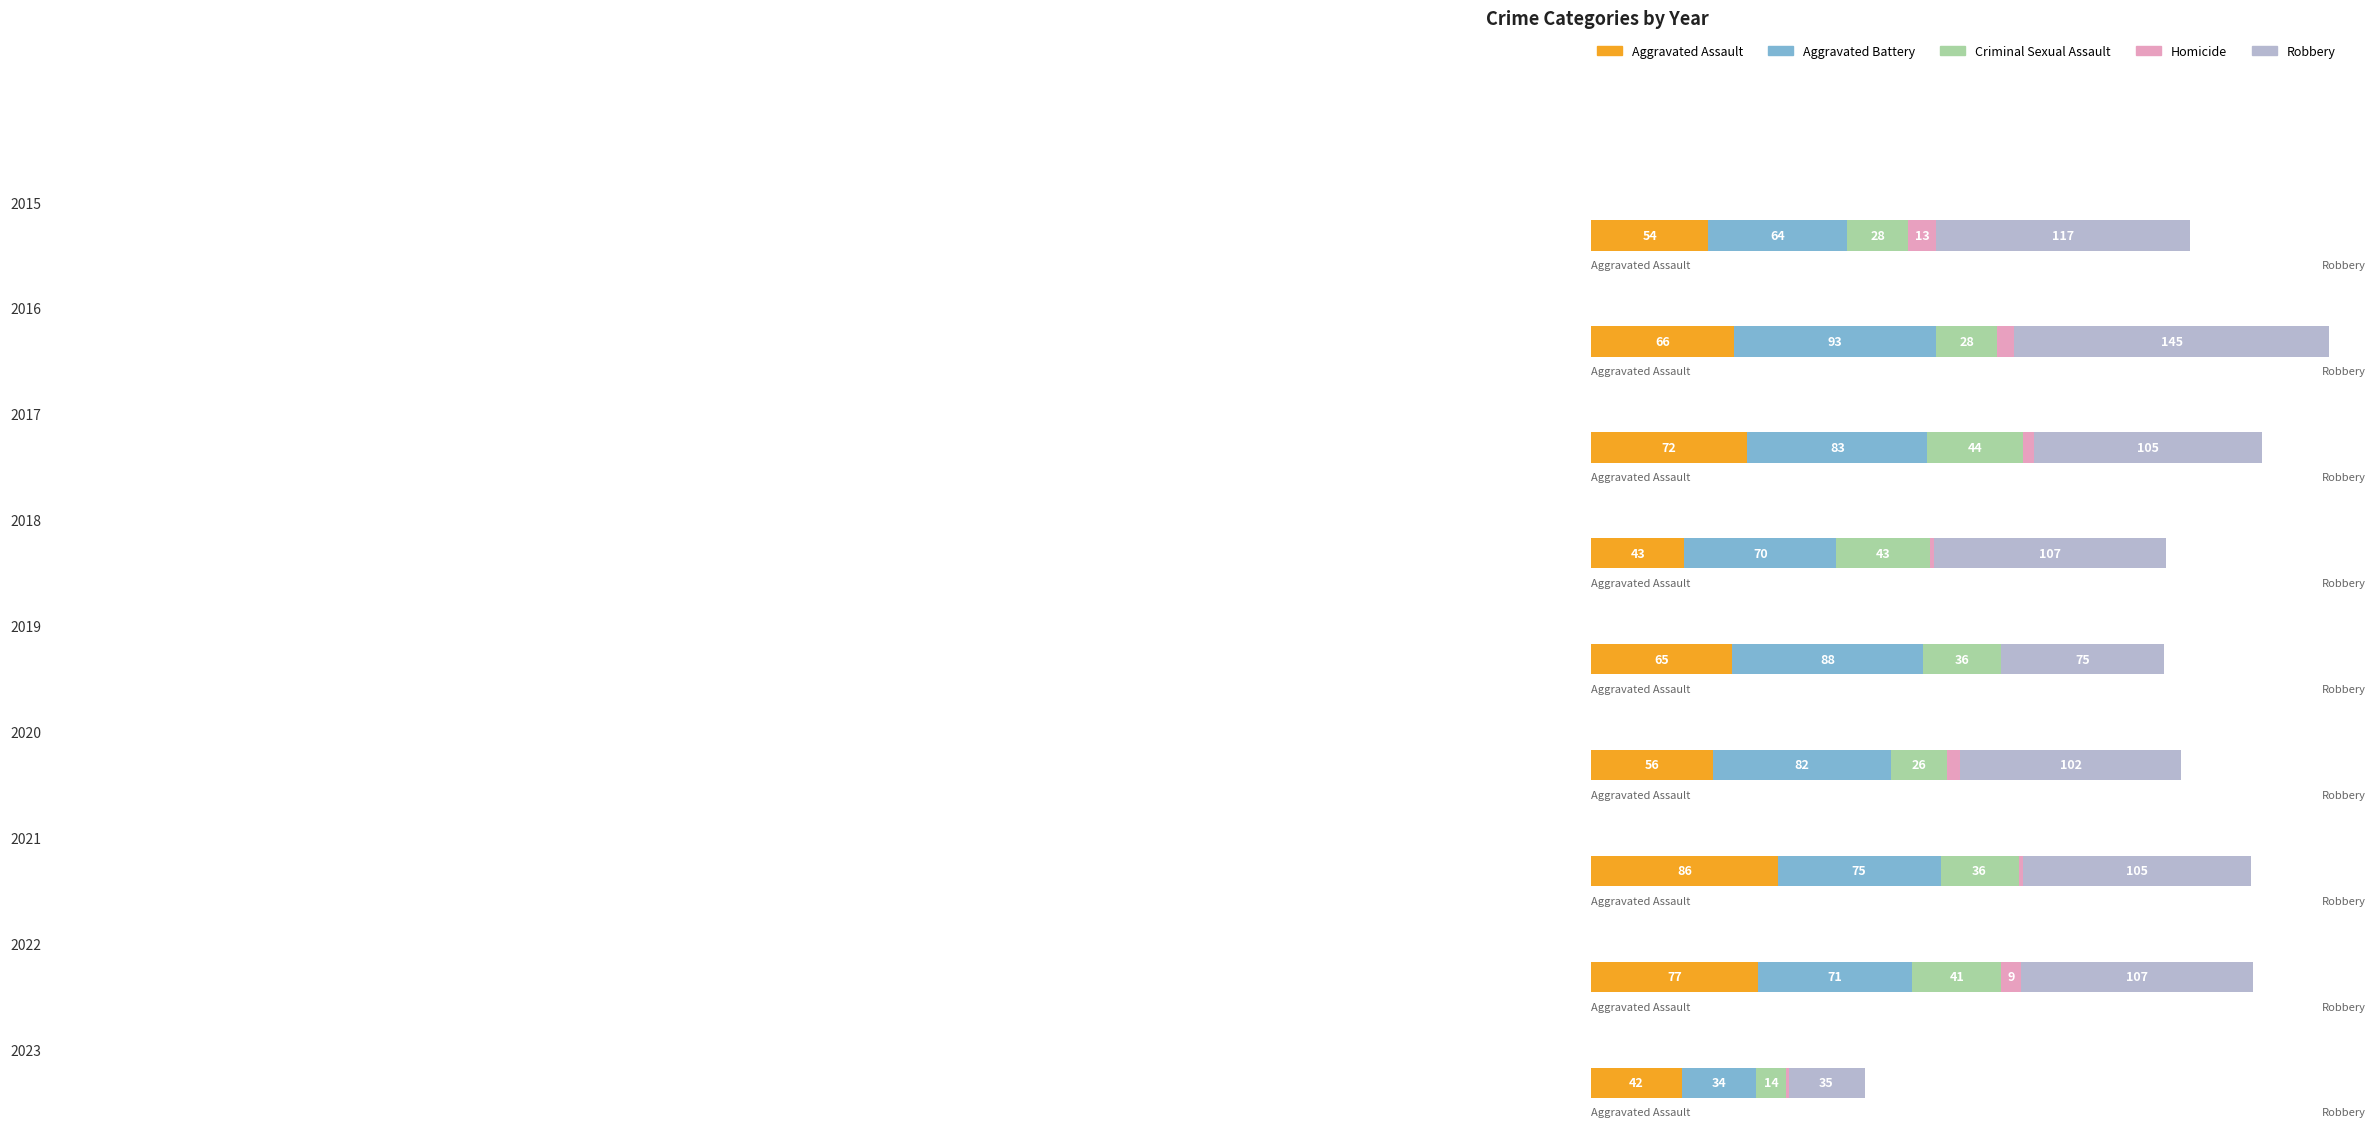

True or false: Aggravated Battery has a value of 75 at 2021.

True